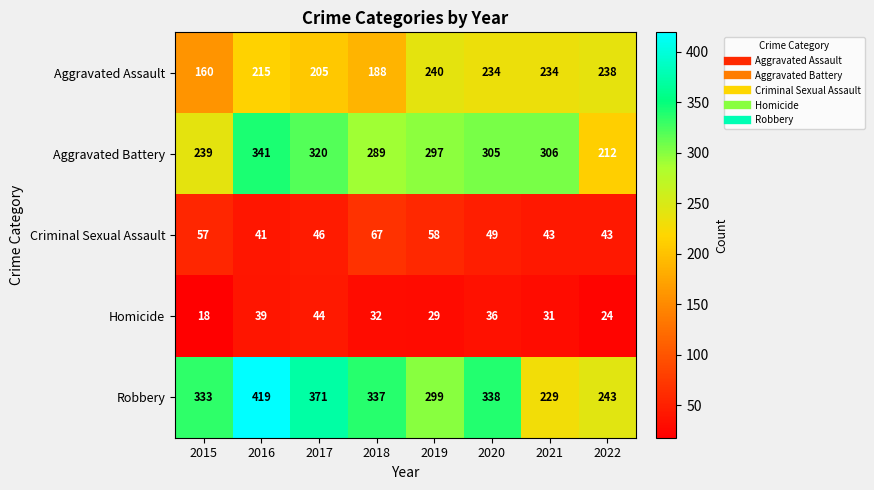

What is the spread (max minus min) of values at 2022?

219